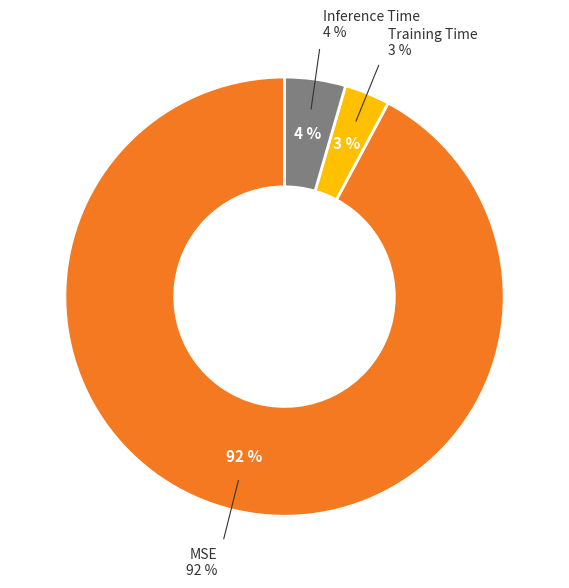

What is the smallest slice in the pie chart?

Training Time